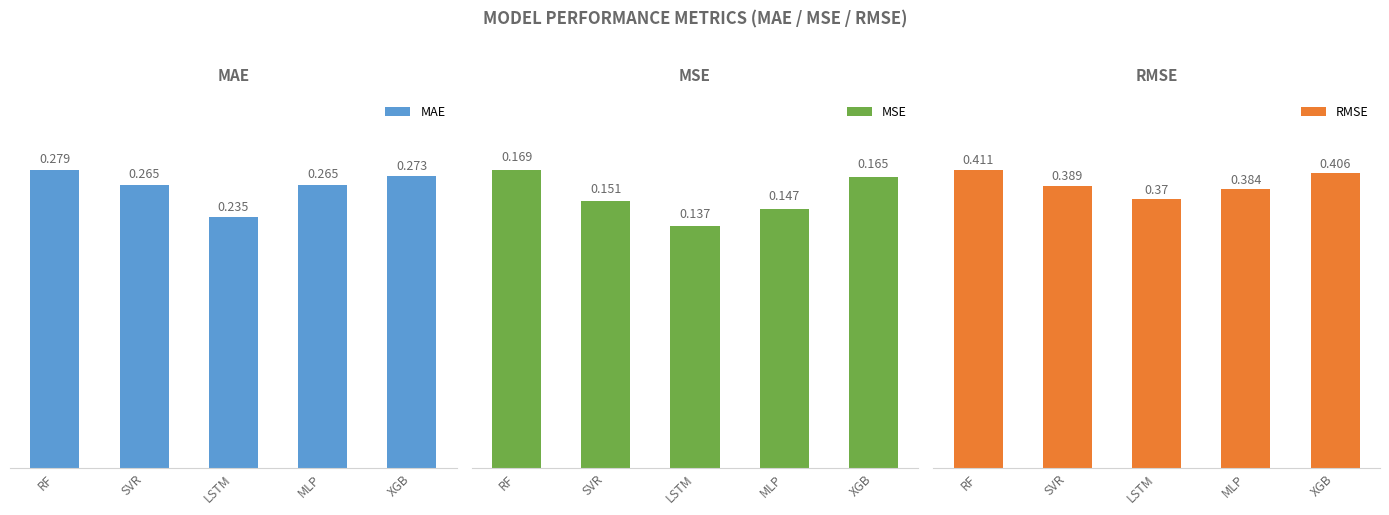

Reading right to left, transcribe all the data shown in this chart.

MAE: XGB=0.3	MLP=0.3	LSTM=0.2	SVR=0.3	RF=0.3
MSE: XGB=0.2	MLP=0.1	LSTM=0.1	SVR=0.2	RF=0.2
RMSE: XGB=0.4	MLP=0.4	LSTM=0.4	SVR=0.4	RF=0.4